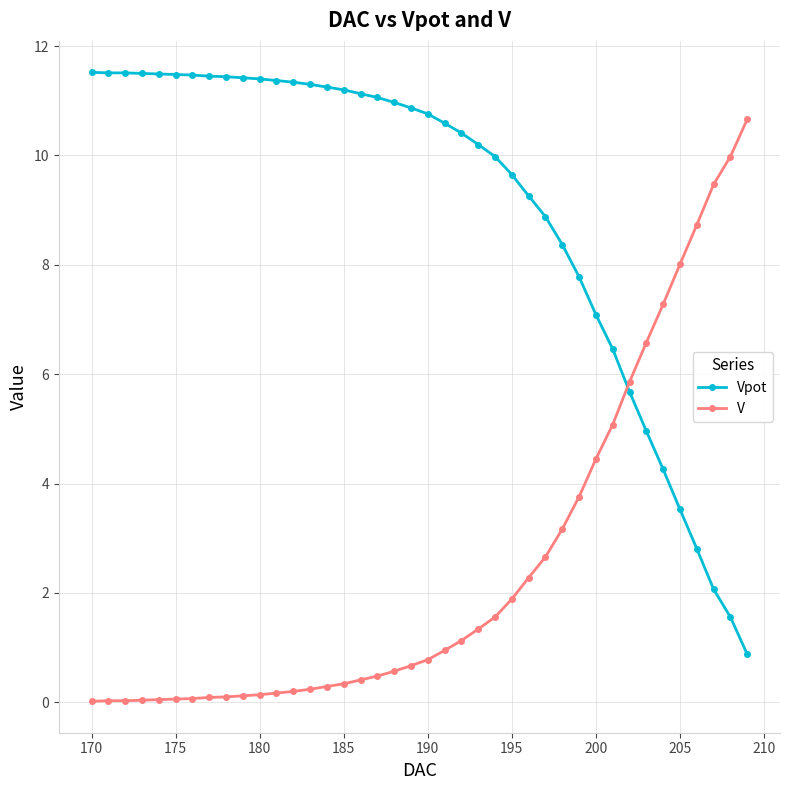

Rank the series by their maximum value, from highest to lowest.

Vpot, V